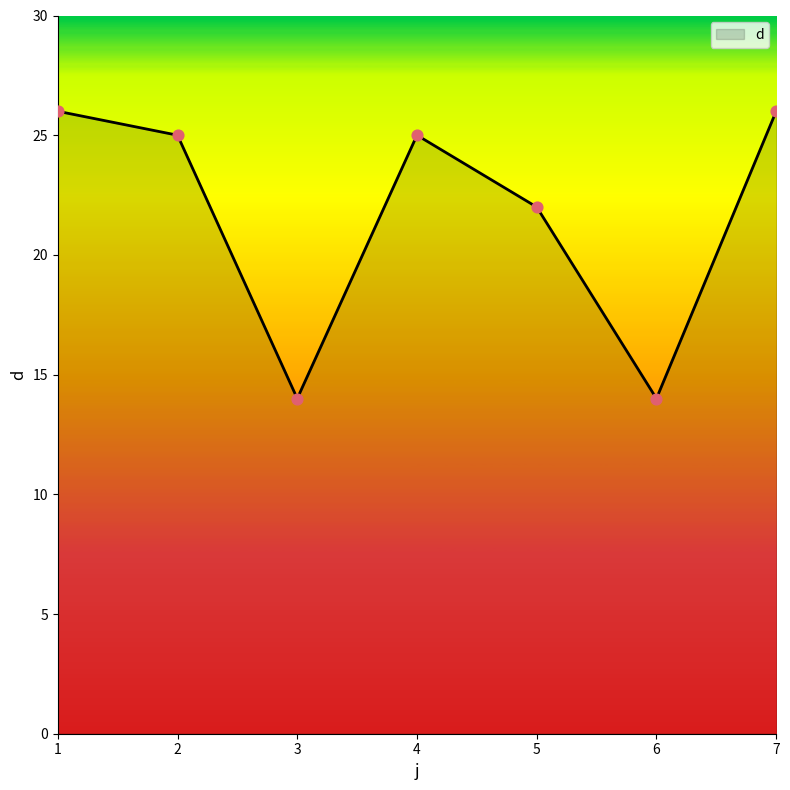

Between 3 and 4, which is larger?

4